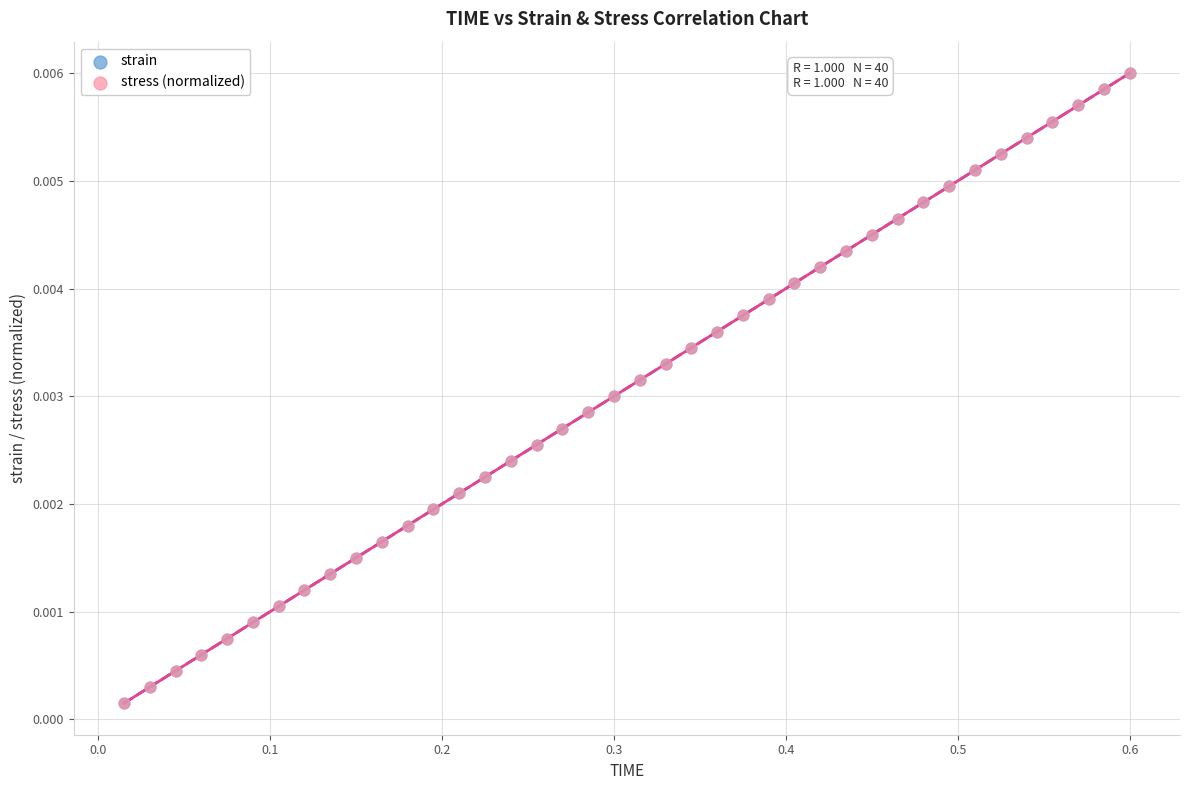

What are all the series names shown in the legend?

strain, stress (normalized)